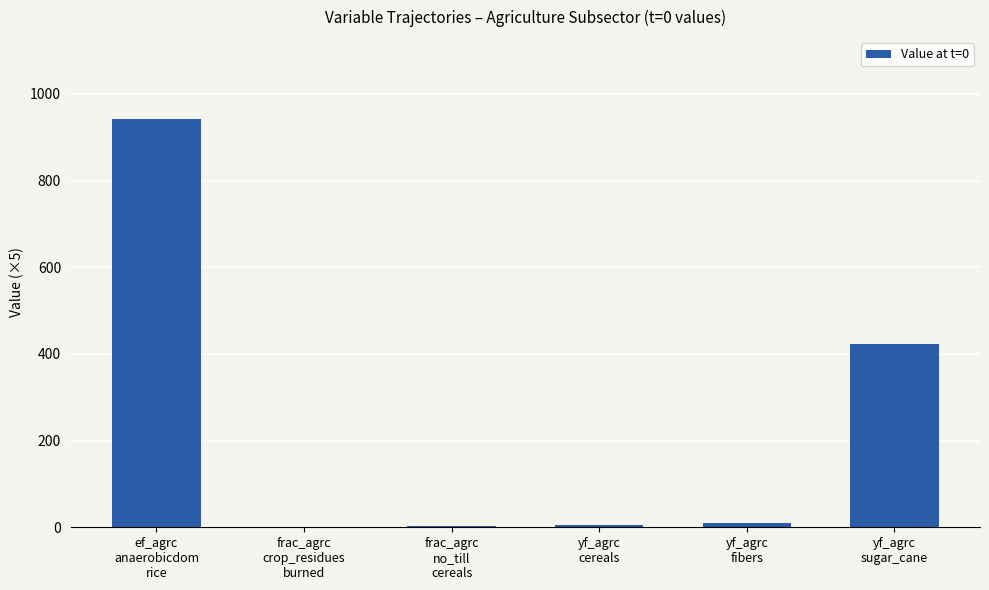

What is the sum of the values at yf_agrc
cereals and frac_agrc
no_till
cereals?

8.8